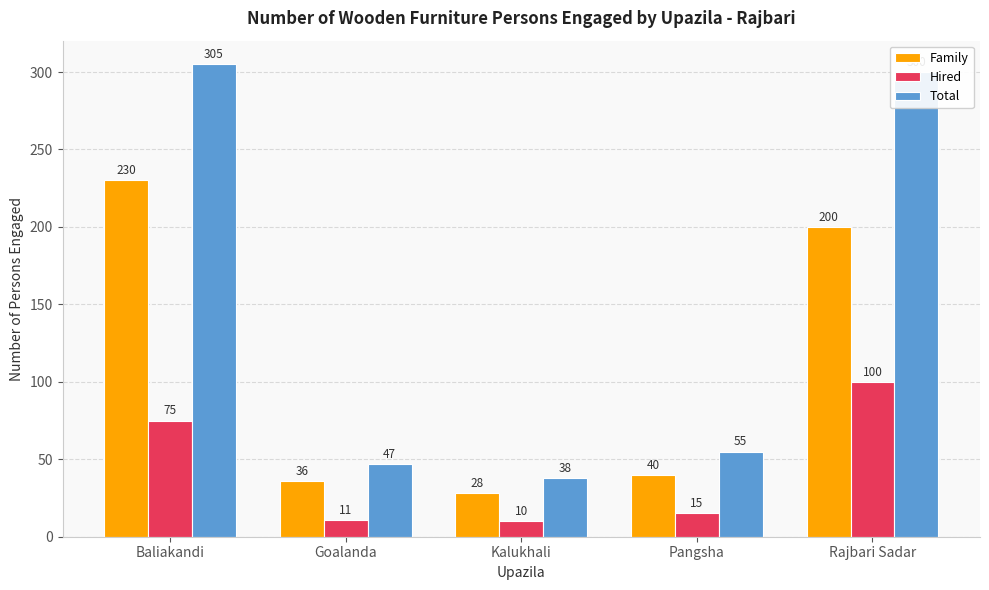

The Family series shows 36 at Goalanda. True or false?

True